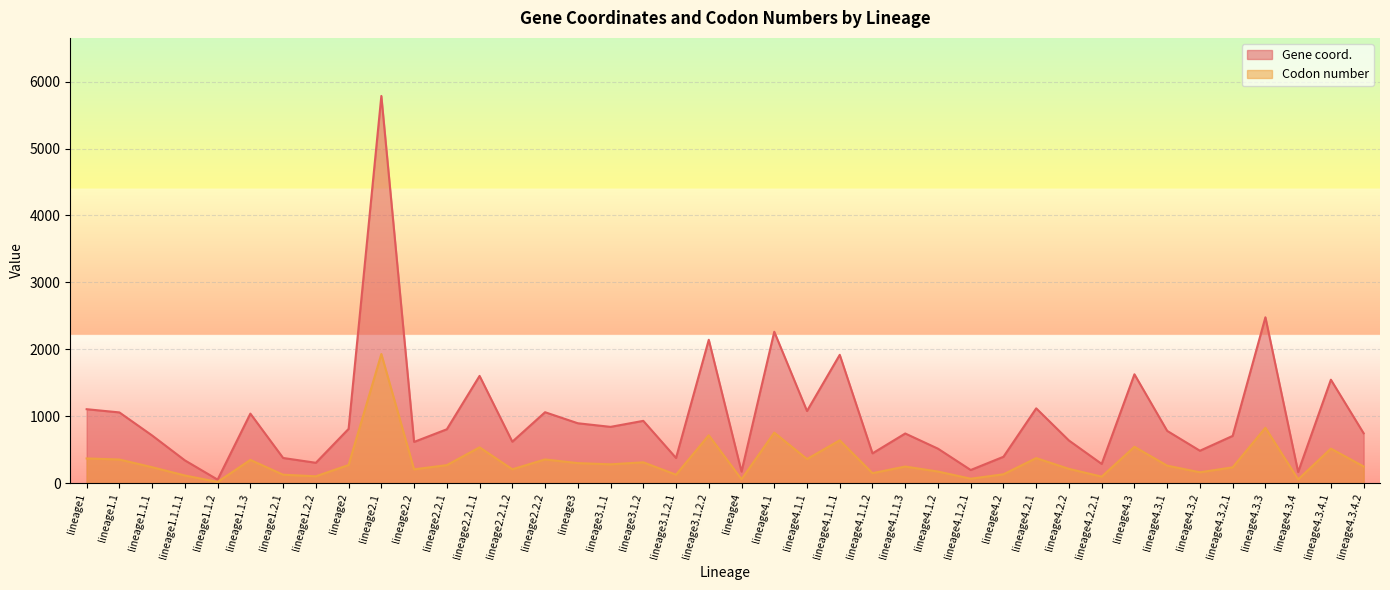

Between lineage2.2.1.2 and lineage4.3.2.1, which series saw the biggest shift?

Gene coord.